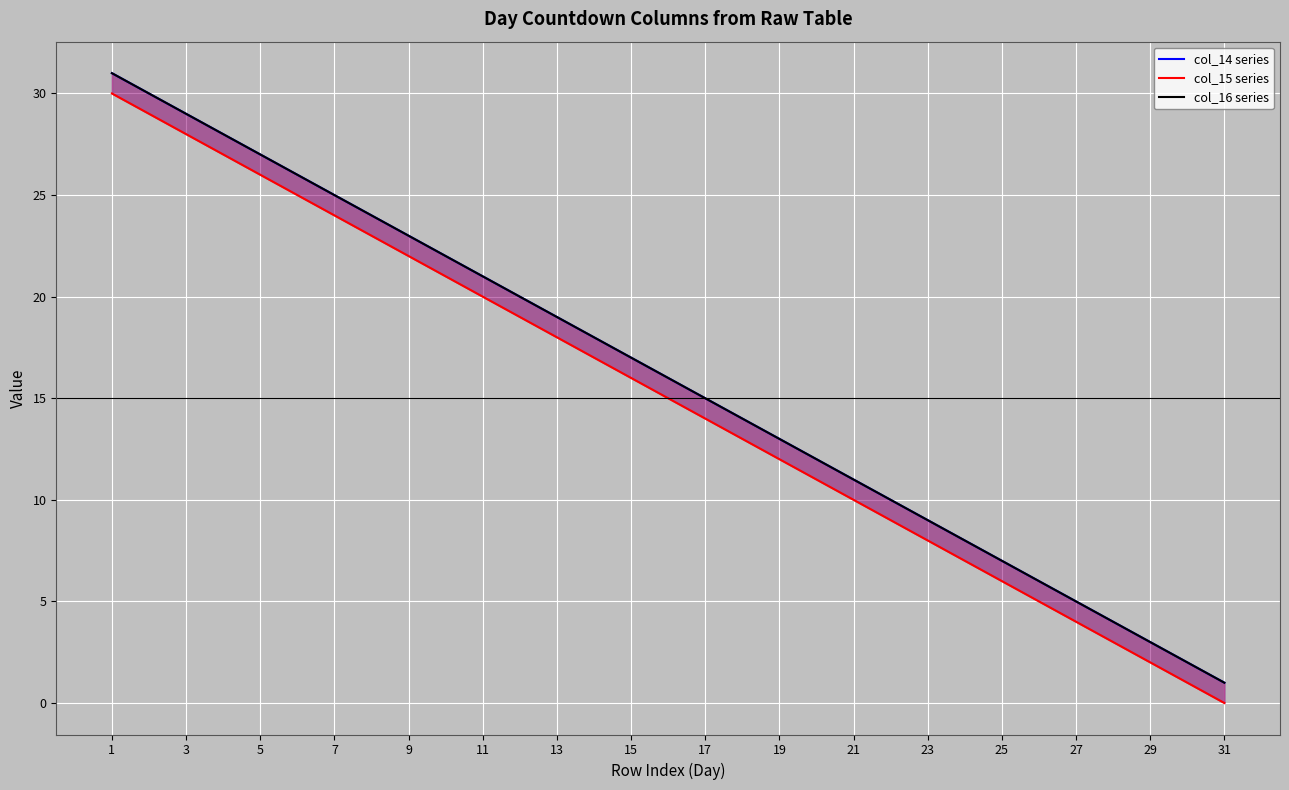

Count the number of data series in this chart.

3